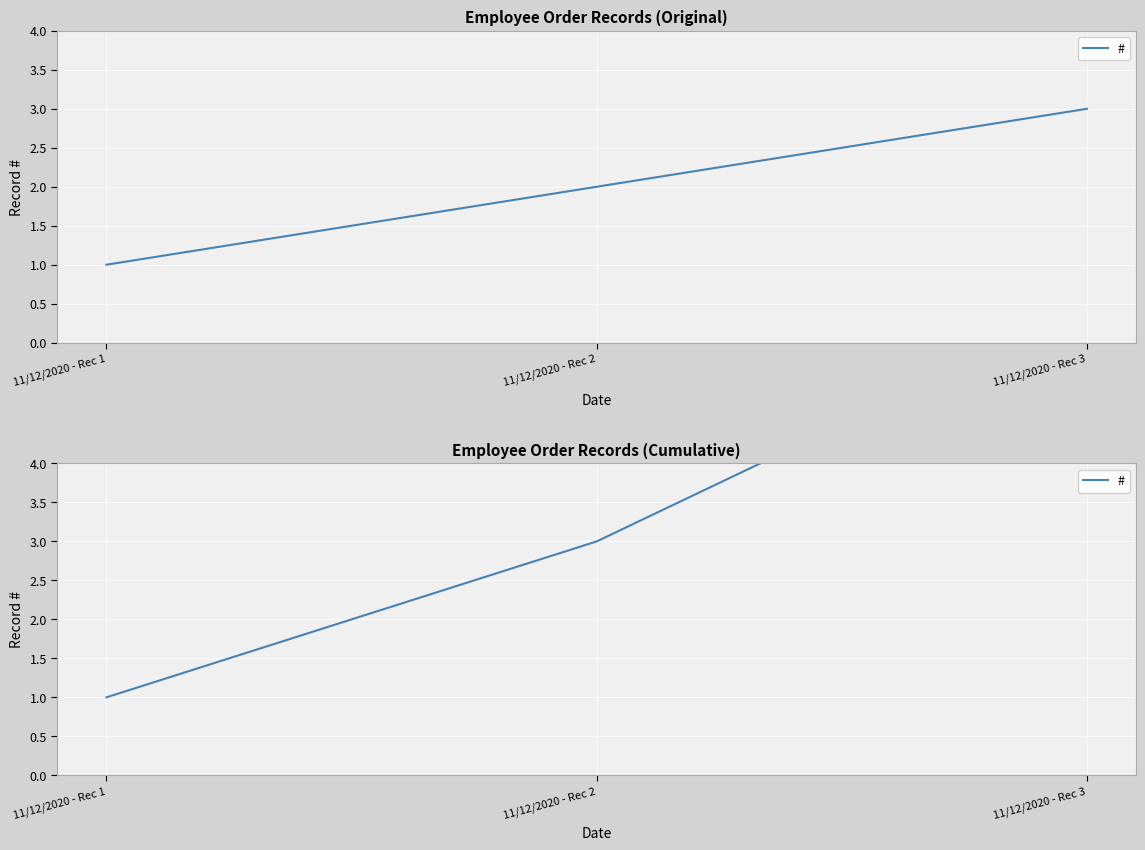

Rank the categories by value from lowest to highest.

11/12/2020 - Rec 1, 11/12/2020 - Rec 2, 11/12/2020 - Rec 3